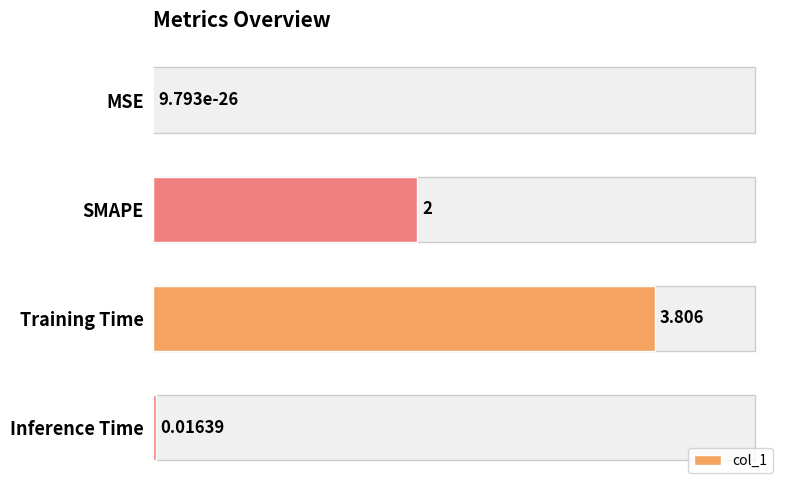

Are the bars horizontal?

Yes